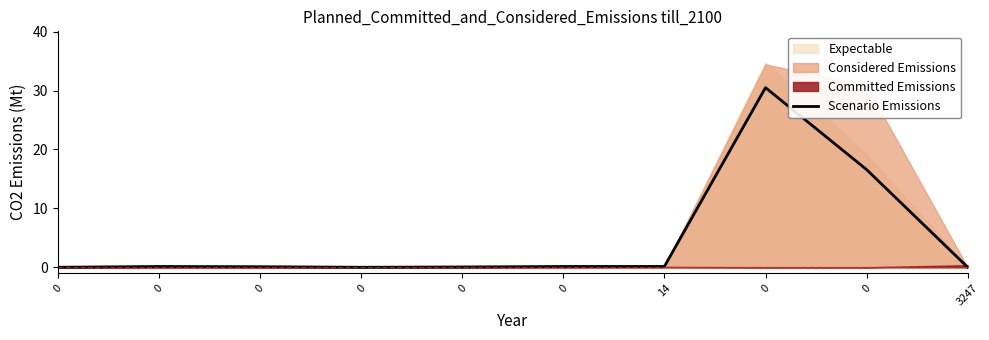

The chart shows a value of 18.4 at 0. True or false?

False